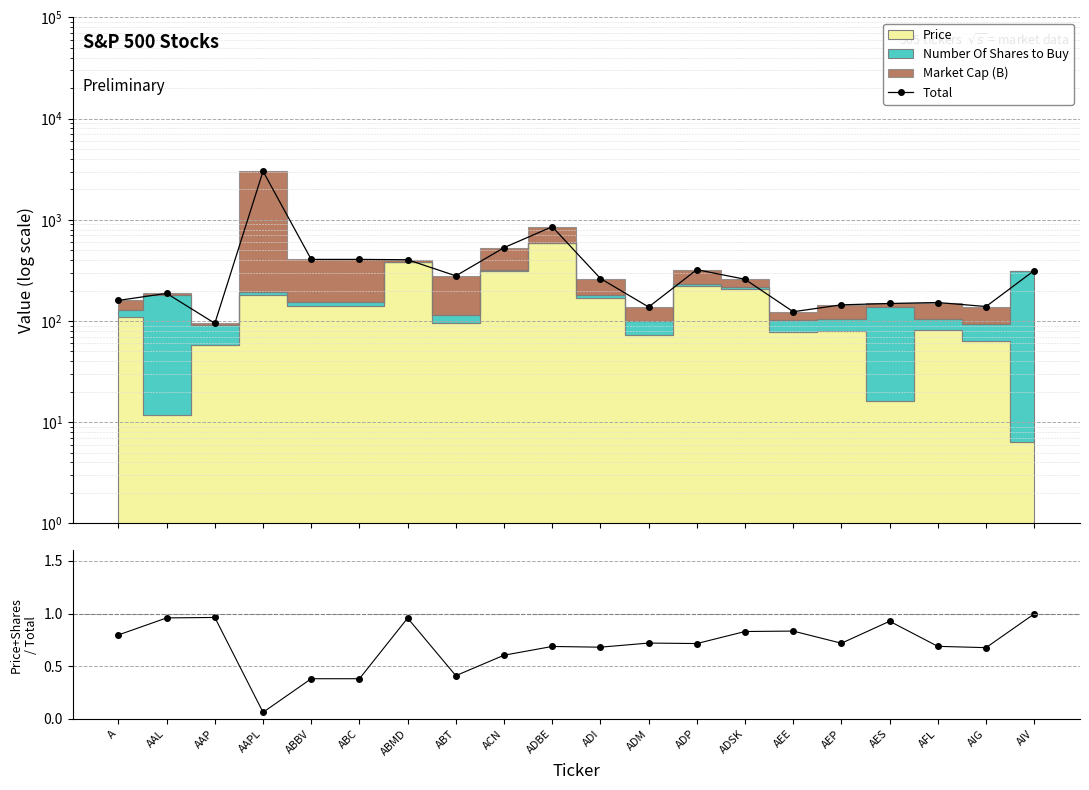

At which category is the sum across all series the highest?

AAPL